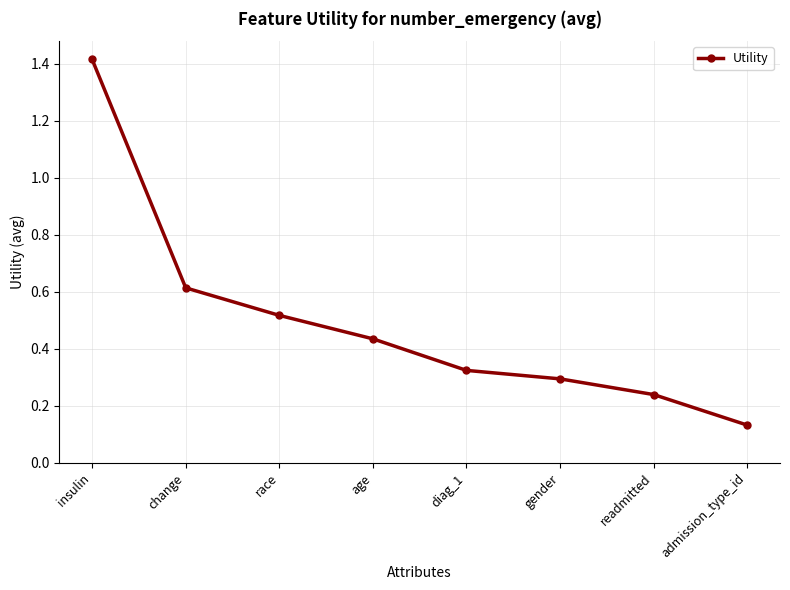

How many values are between 0 and 1?

7